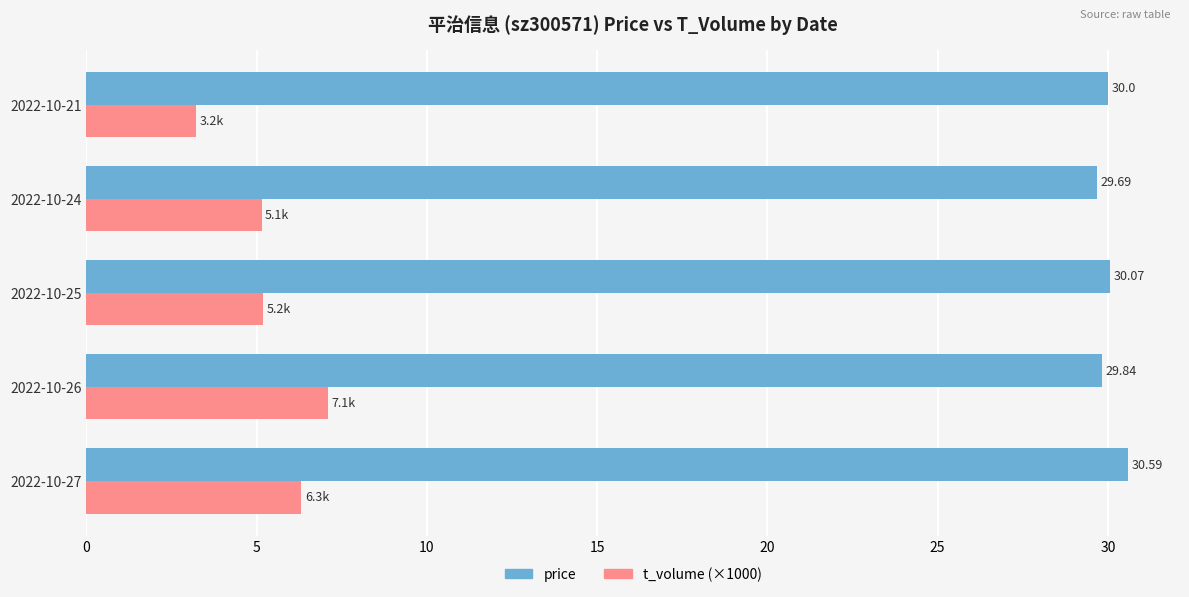

Which series changed the most between 2022-10-27 and 2022-10-26?

t_volume (×1000)